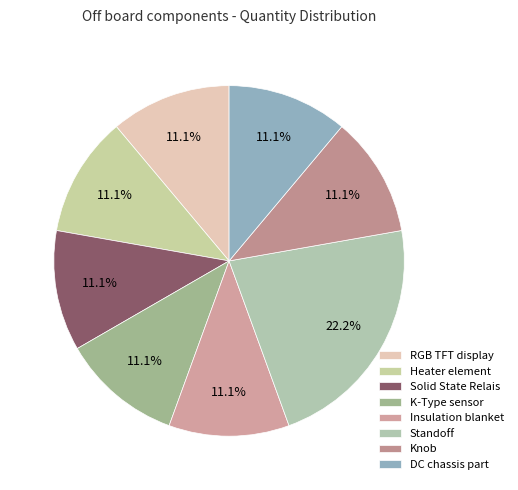

How many segments does this pie chart have?

8